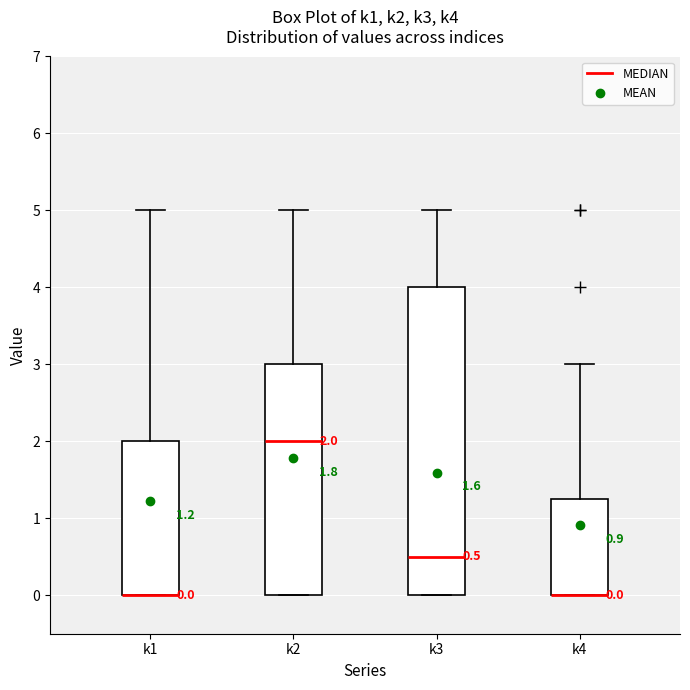

Comparing the boxes themselves (not the whiskers), which one is the tallest?

k3